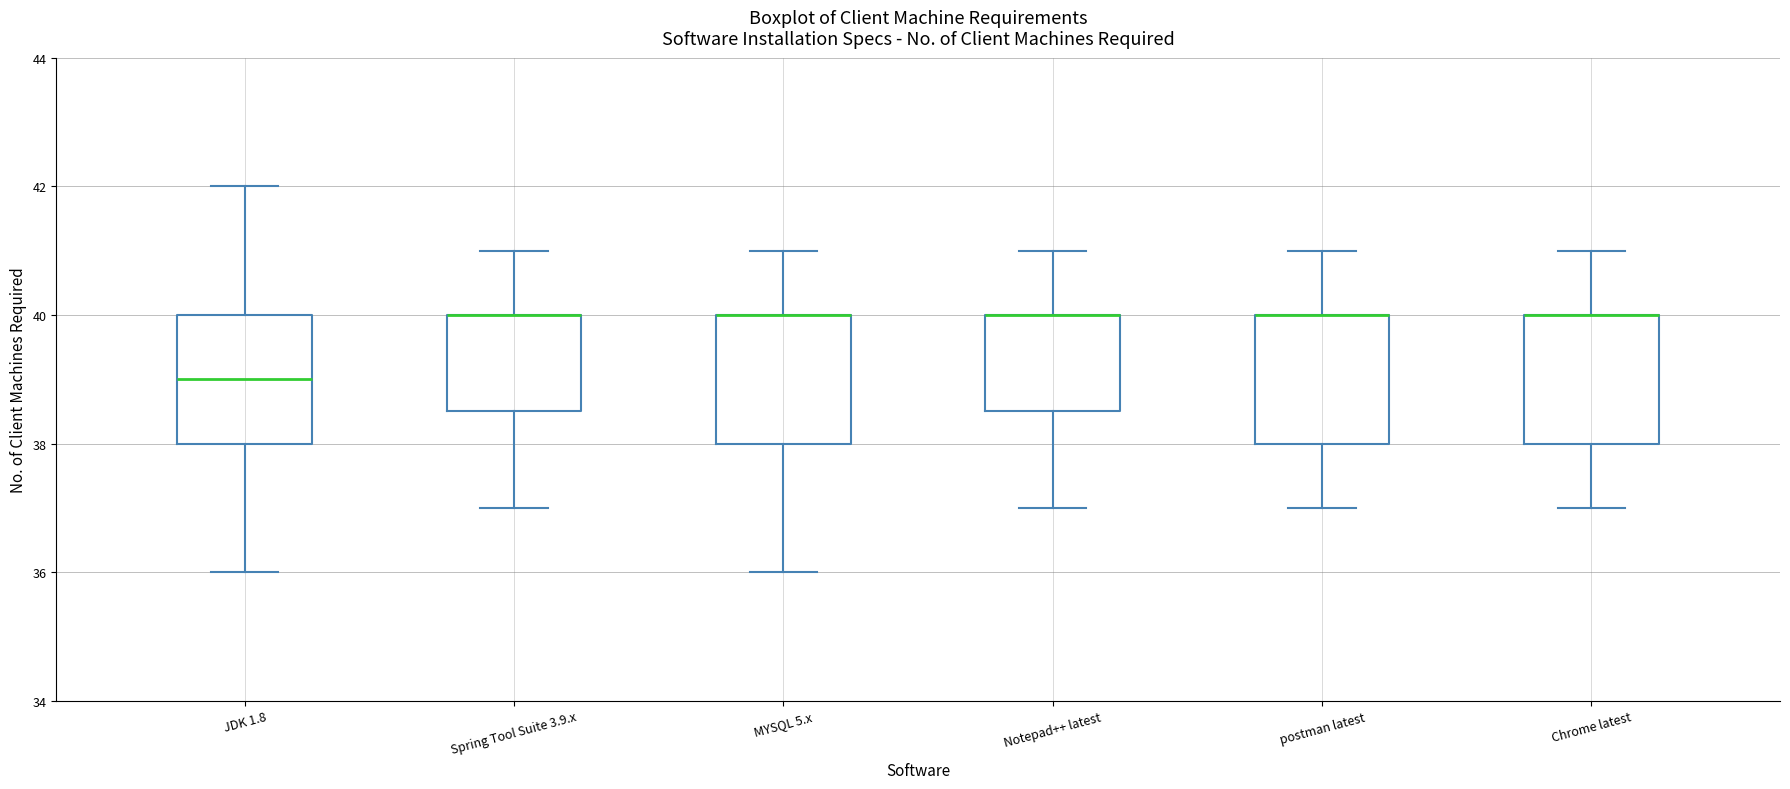

Where does the upper whisker of the box for MYSQL 5.x end on the y-axis? The values are not printed on the chart, so give them approximately, as read against the axis.

41.0